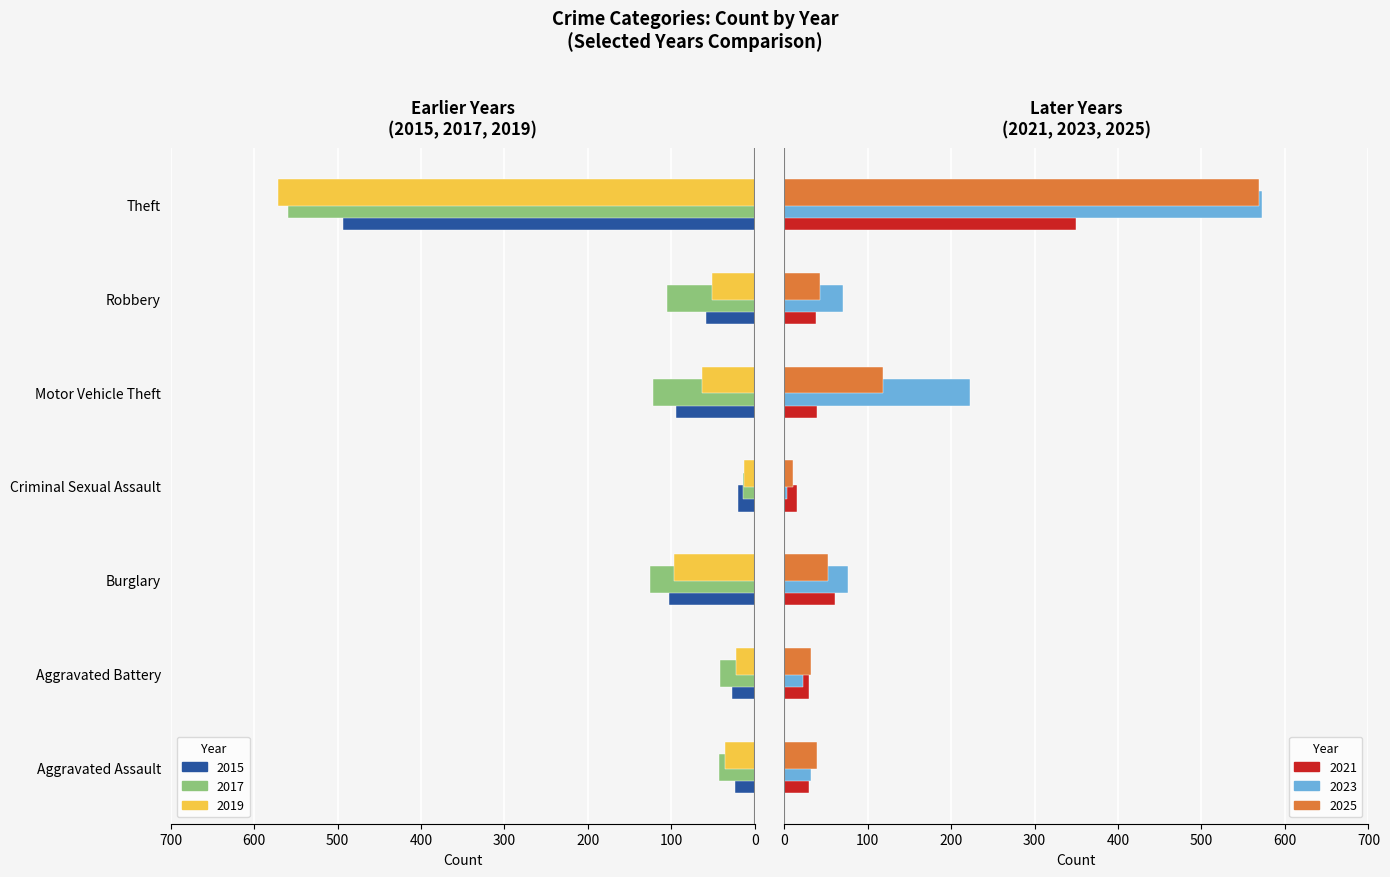

What is the sum of all 2025 values?

865